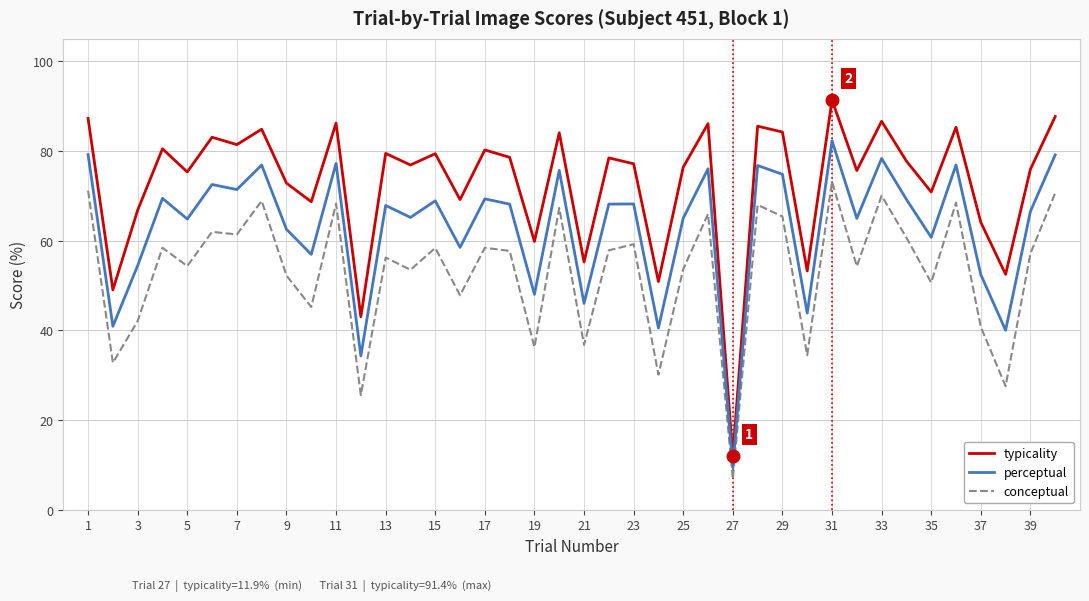

Which series has the largest range (max minus min)?

typicality